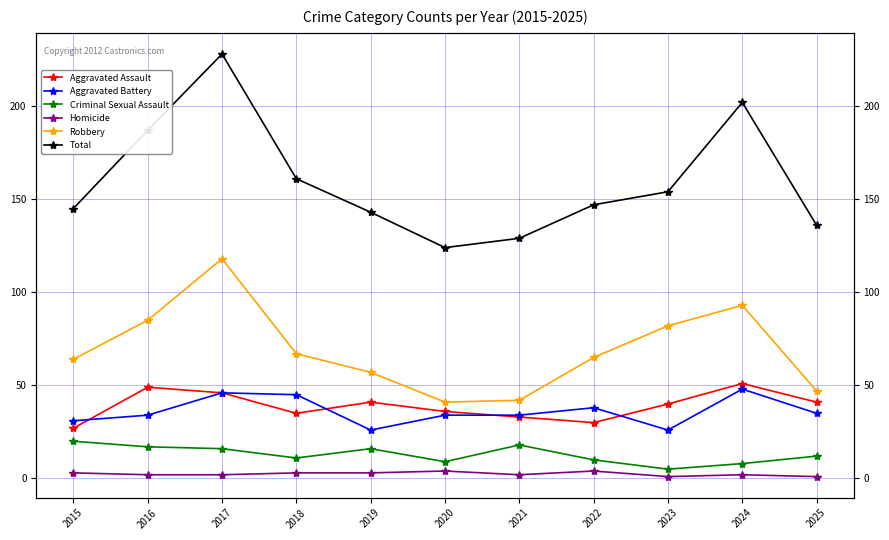

How many categories are shown in the chart?

11